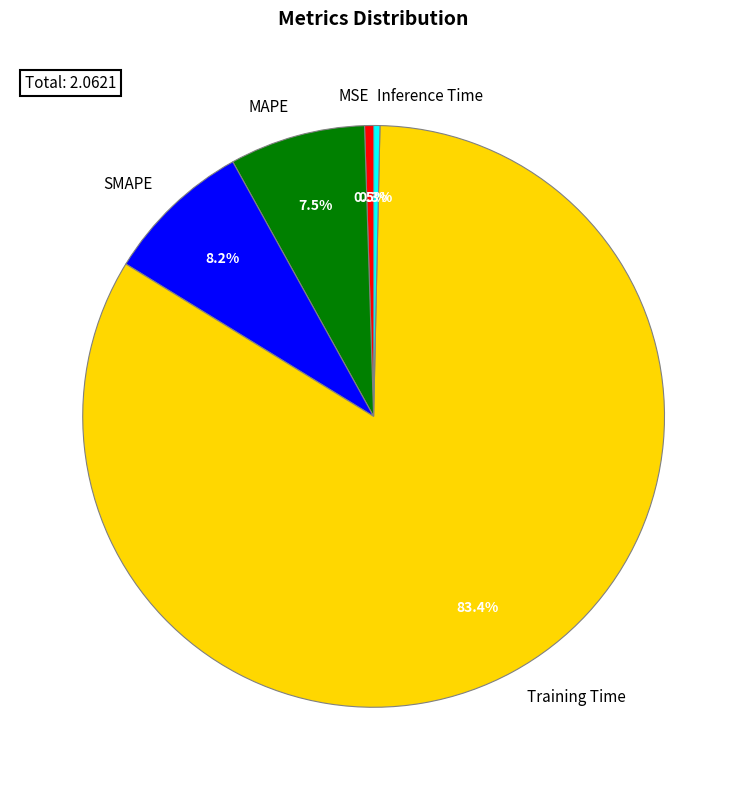

Is it true that SMAPE is 17% of the pie?

False